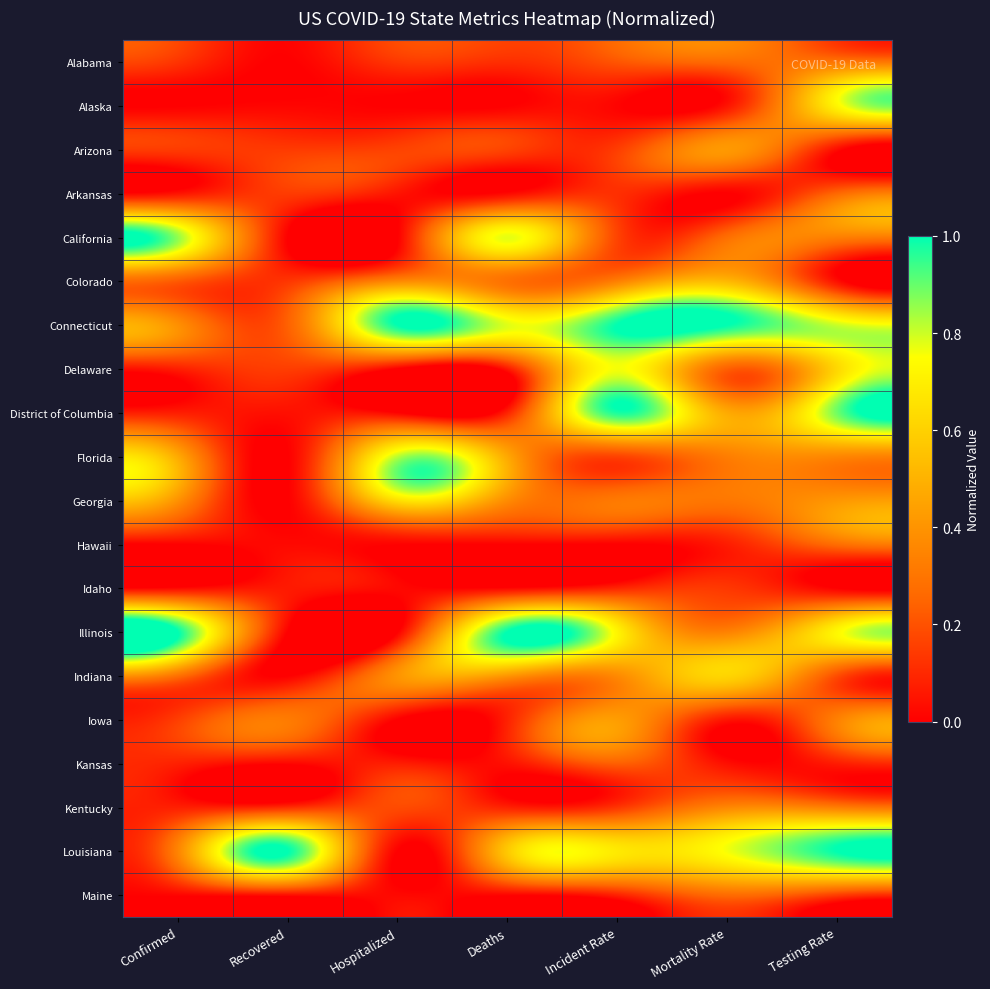

How many data points does each series have?

7